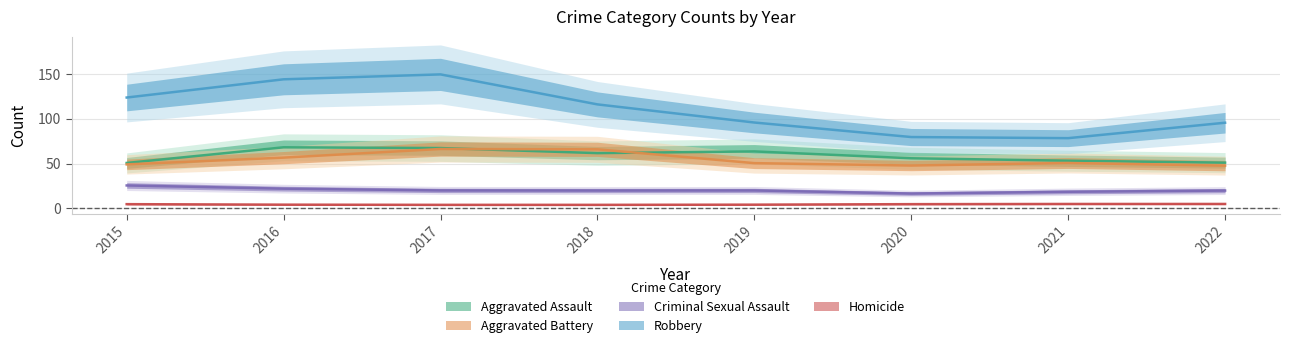

Which series has the widest spread of values?

Robbery